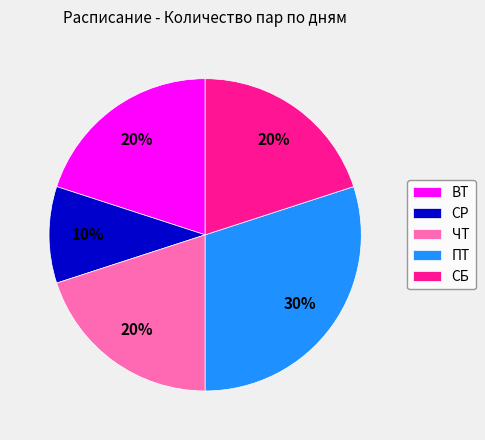

The СР slice represents 5% of the pie. True or false?

False